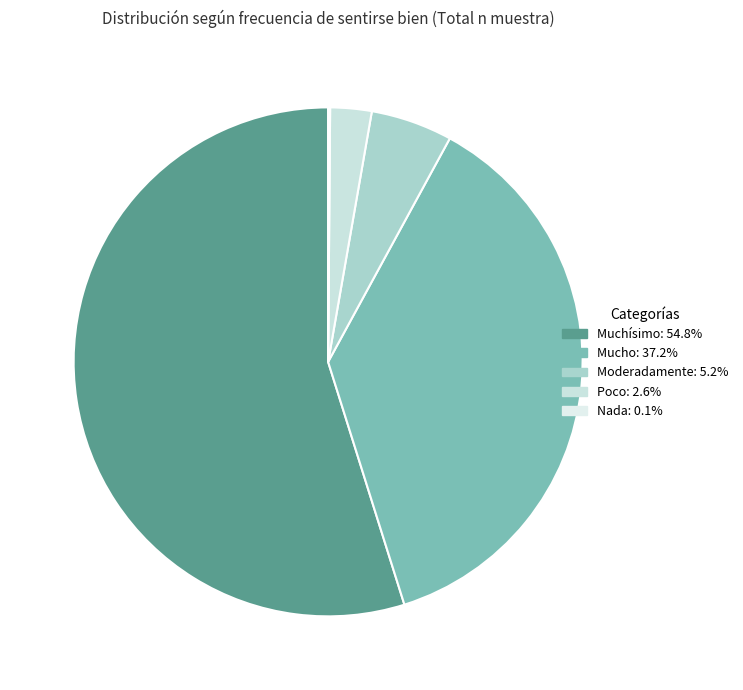

How many slices are in this pie chart?

5